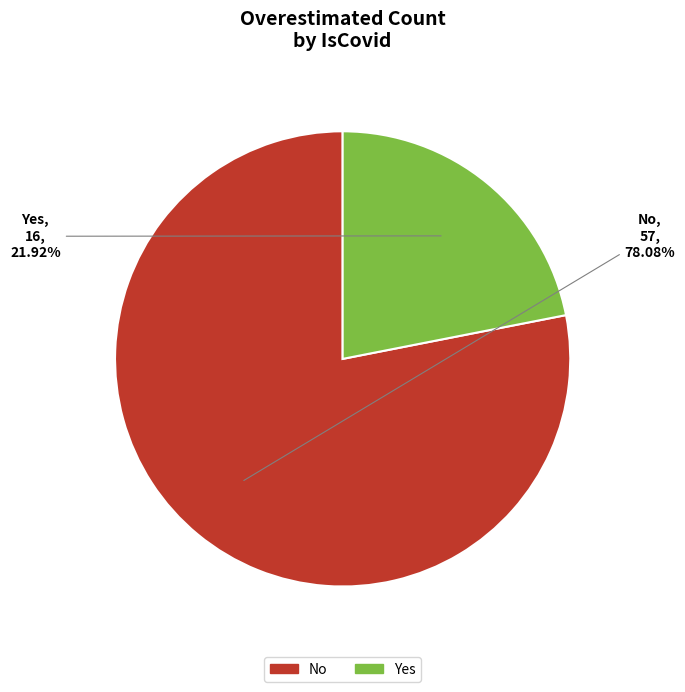

What is the majority slice?

No